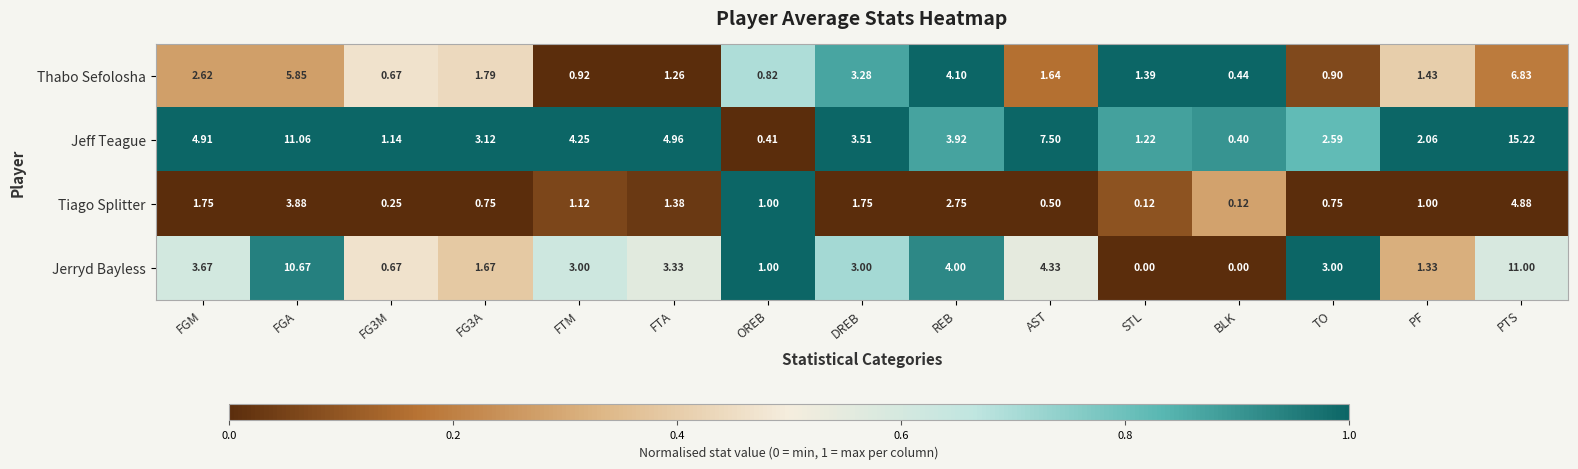

Which label corresponds to the largest value in the chart?

PTS